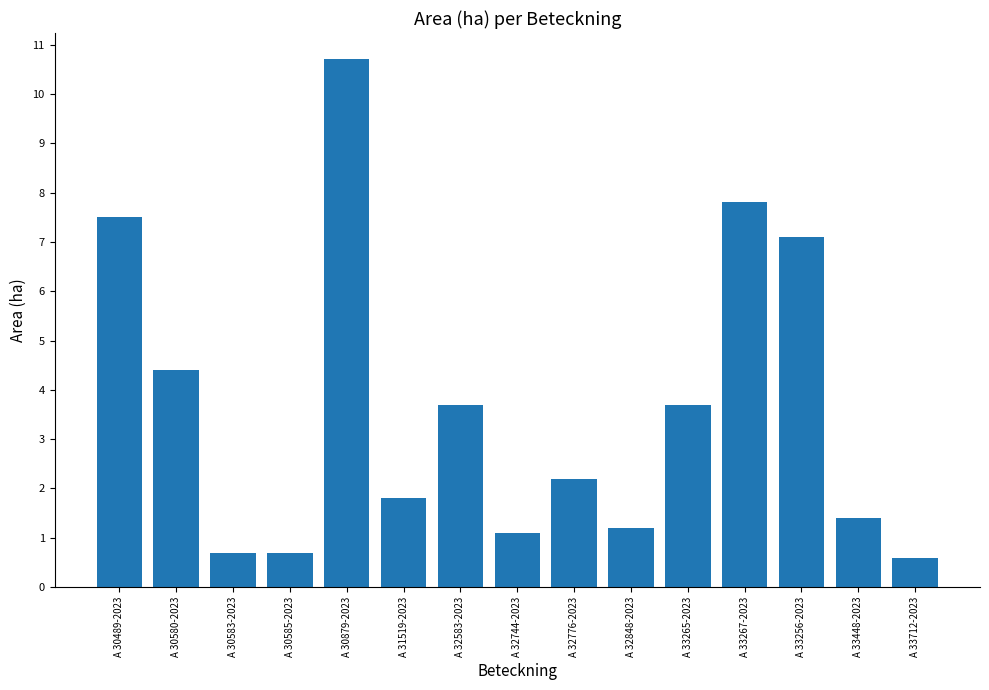

What is the label of the 10th bar from the right?

A 31519-2023